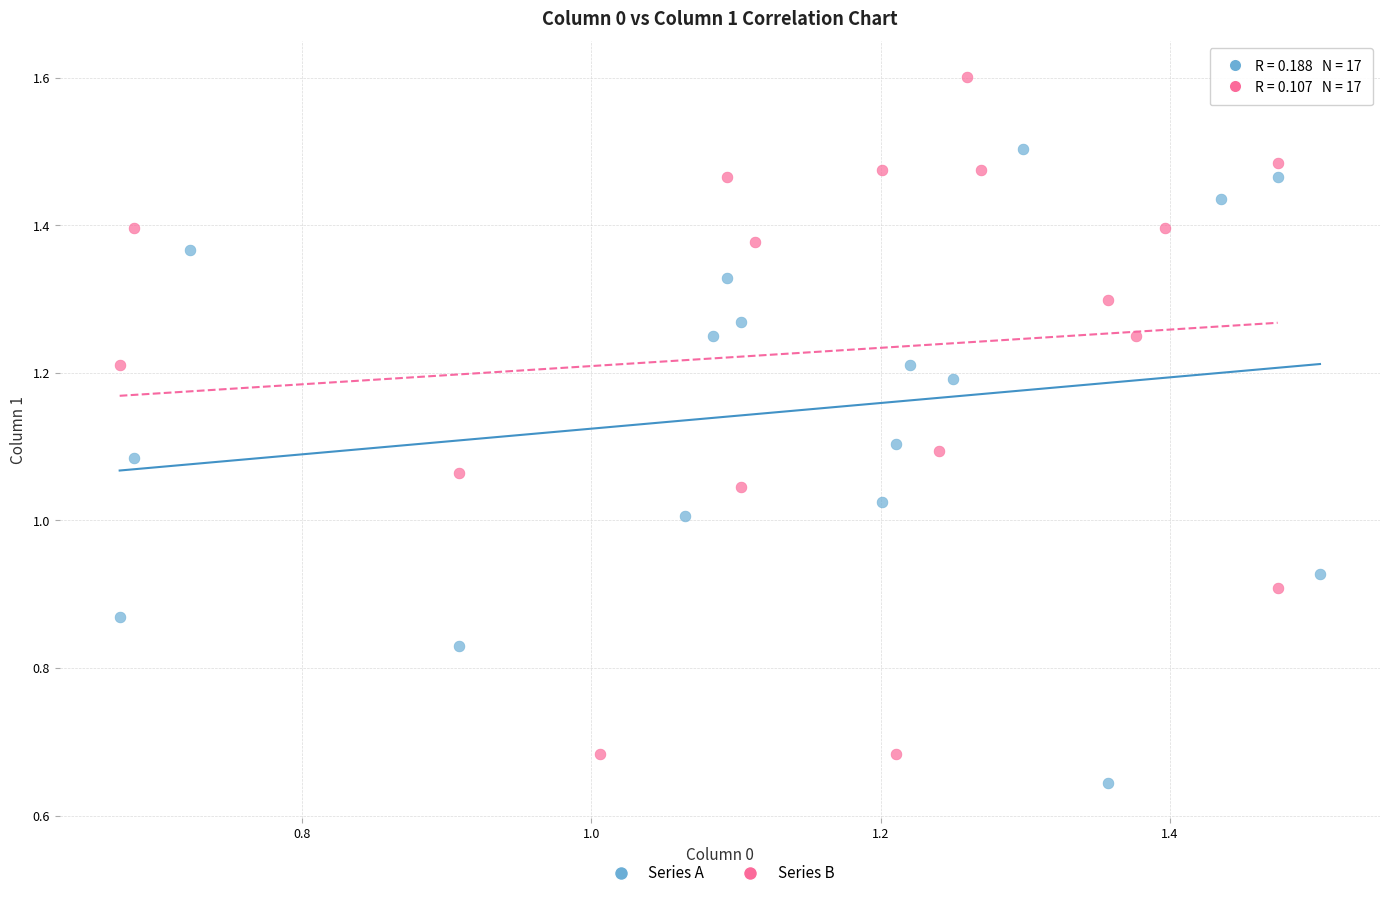

Which series has the widest spread of Y values?

Series B